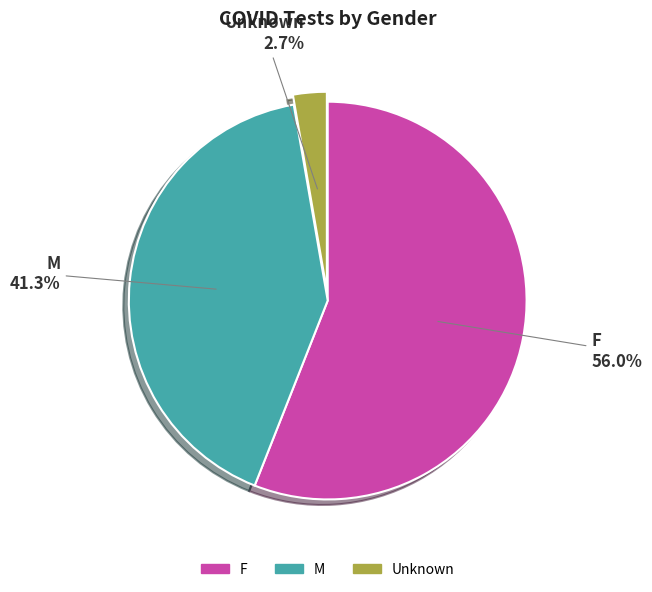

How many segments does this pie chart have?

3